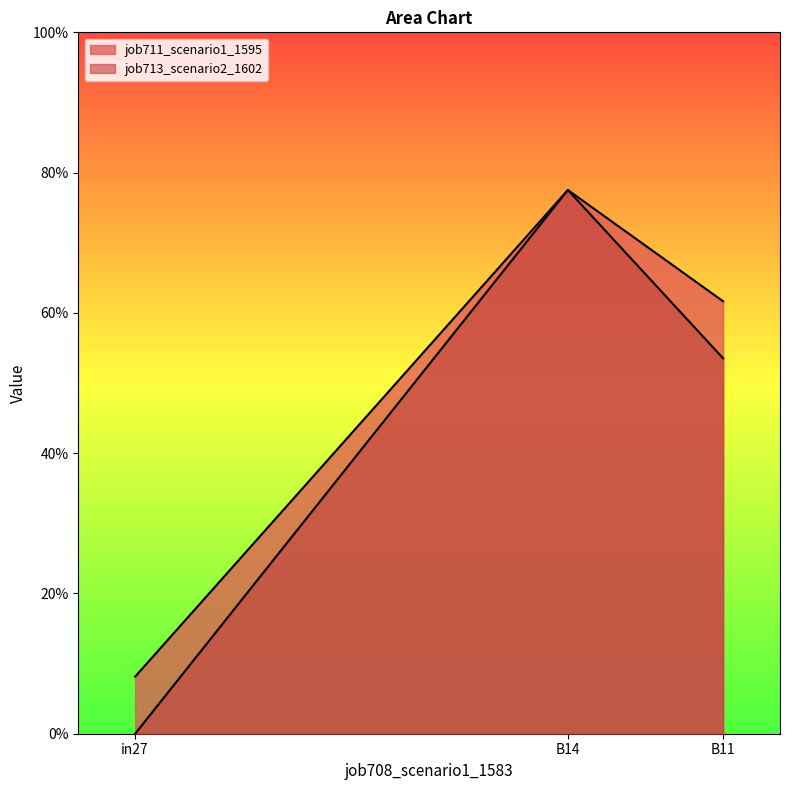

Count the number of data series in this chart.

2